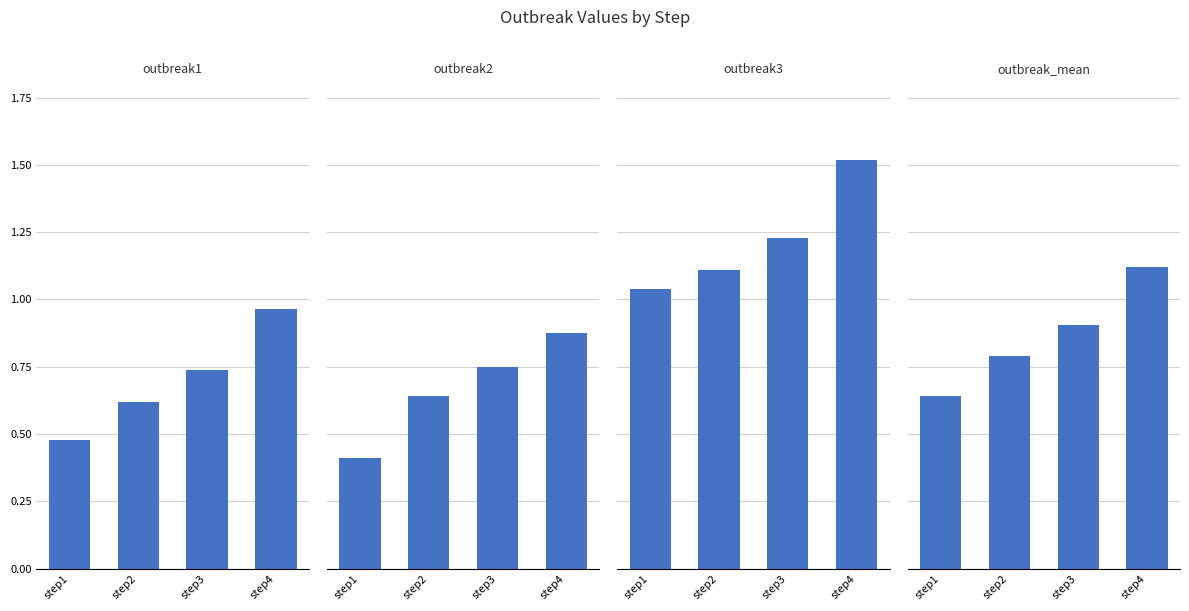

Rank the series at step3 from lowest to highest value.

outbreak1, outbreak2, outbreak_mean, outbreak3